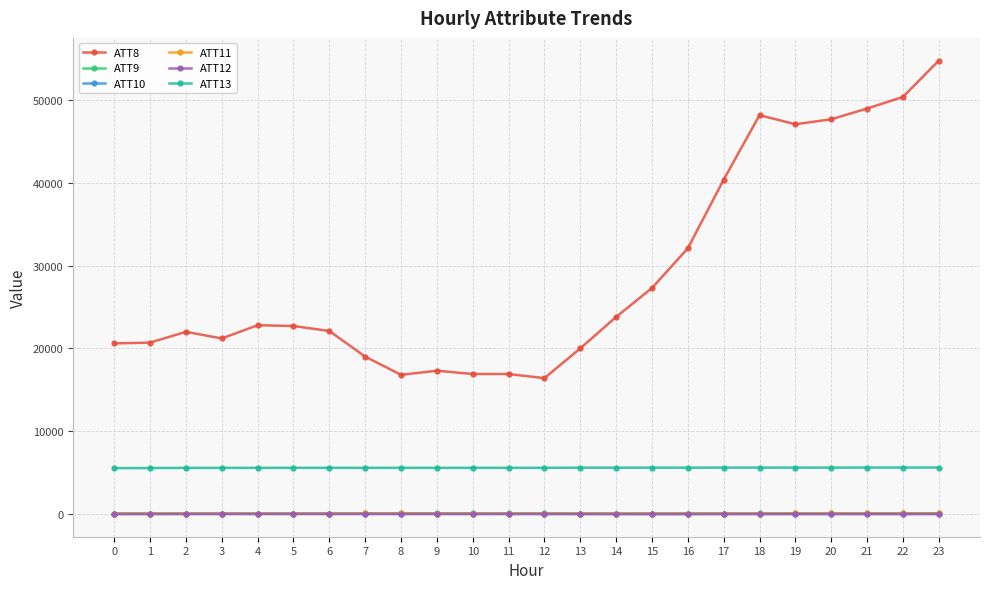

What are all the series names shown in the legend?

ATT8, ATT9, ATT10, ATT11, ATT12, ATT13